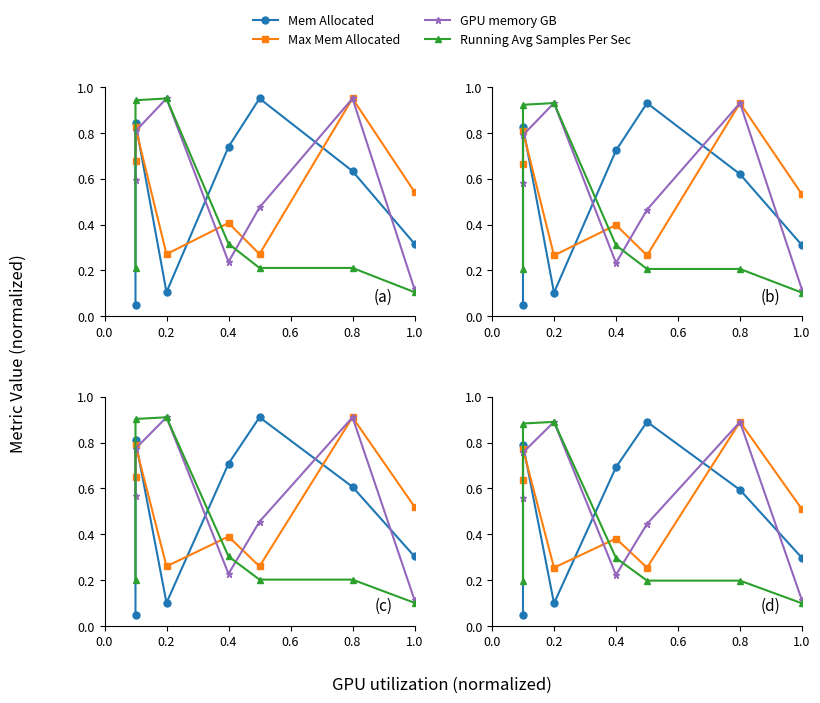

In Mem Allocated, how many points are higher than both neighbors (excluding endpoints)?

2